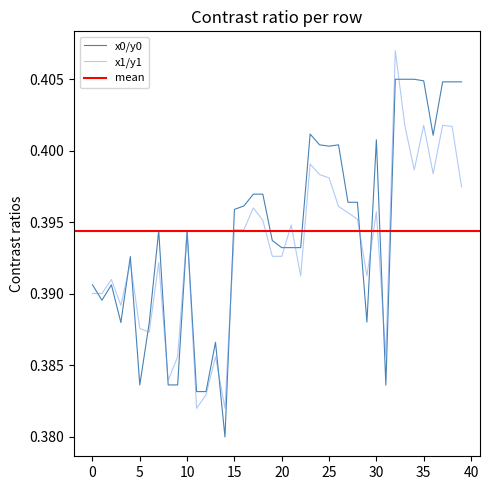

How many lines are shown in the chart?

2